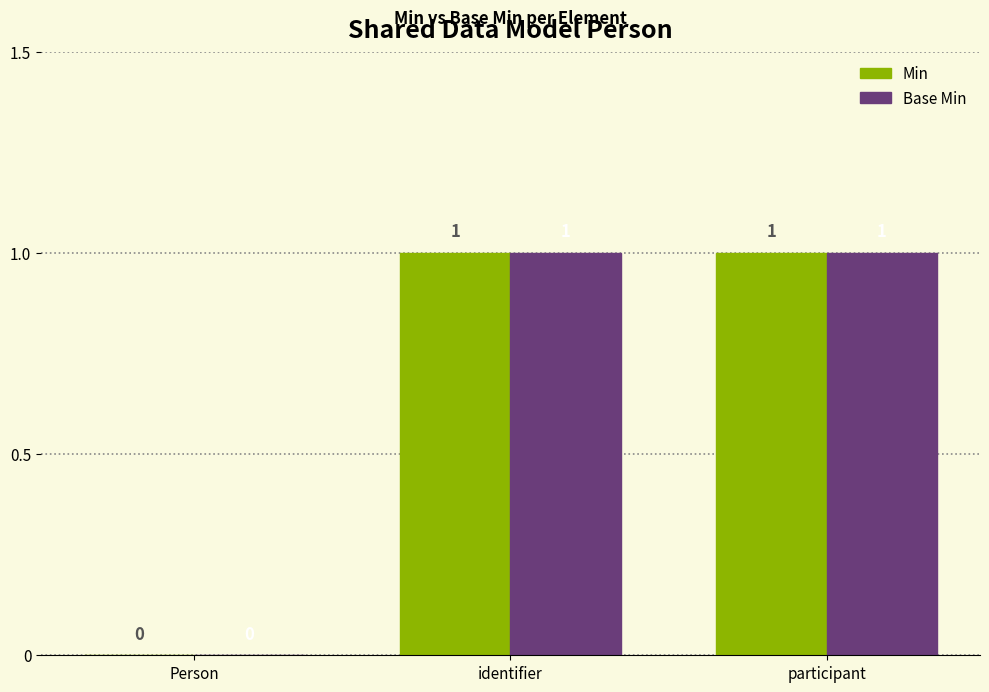

What is the sum of the Min values at Person and identifier?

1